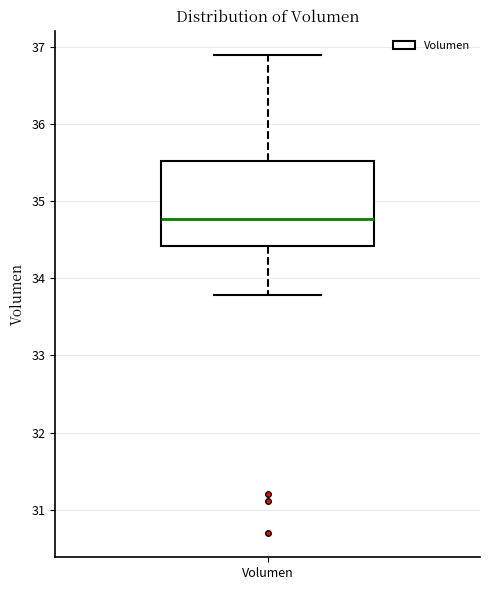

Where does the upper whisker of the box for Volumen end on the y-axis? The values are not printed on the chart, so give them approximately, as read against the axis.

36.9